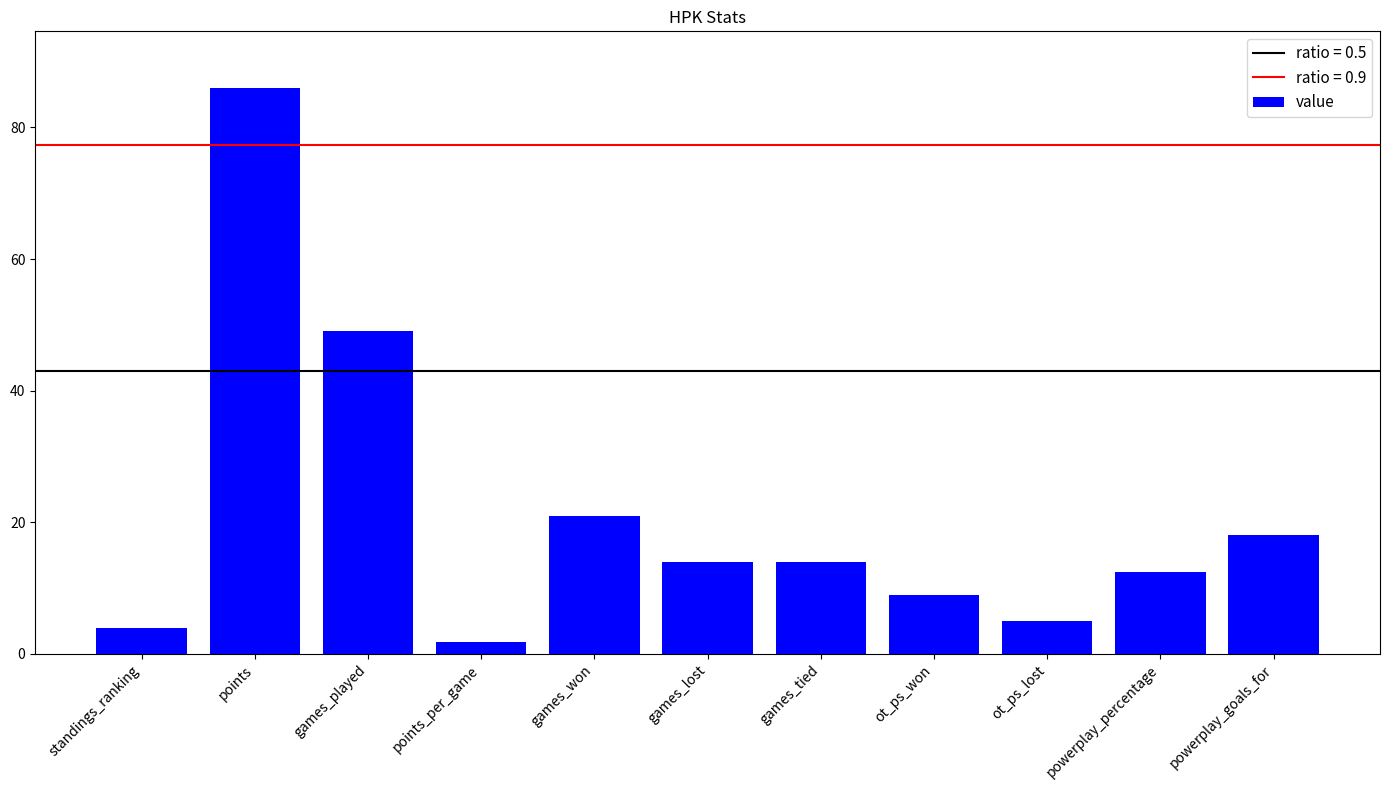

Is it true that the value at games_won is 4.3?

False